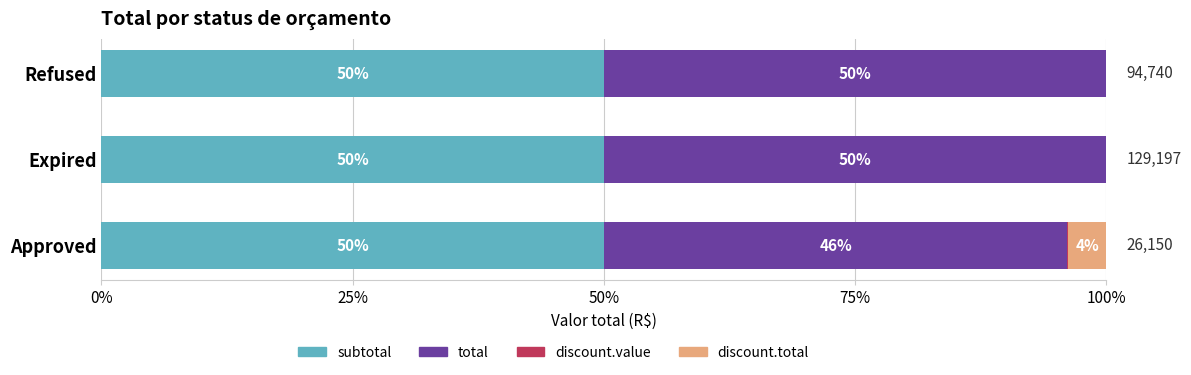

Count the discount.value values in the range 0 to 1.

3